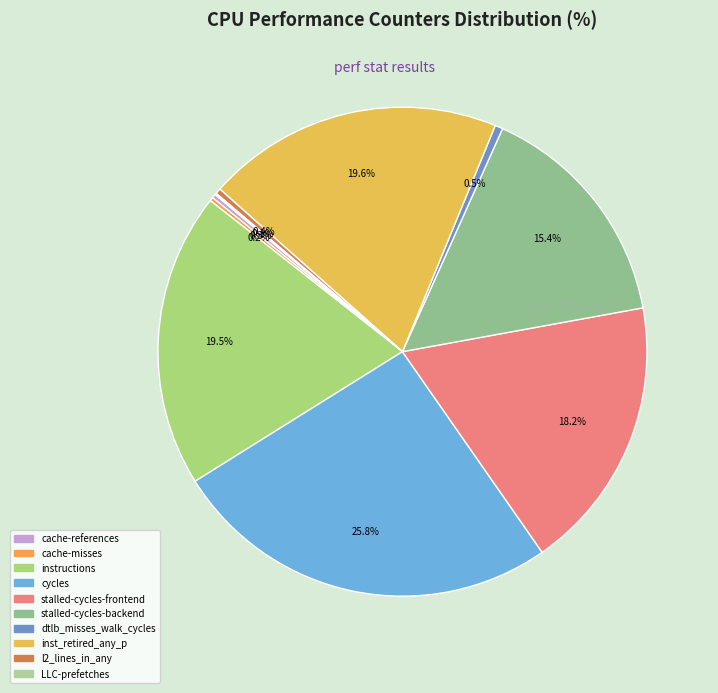

What percentage is the inst_retired_any_p slice, to the nearest percent?

20%